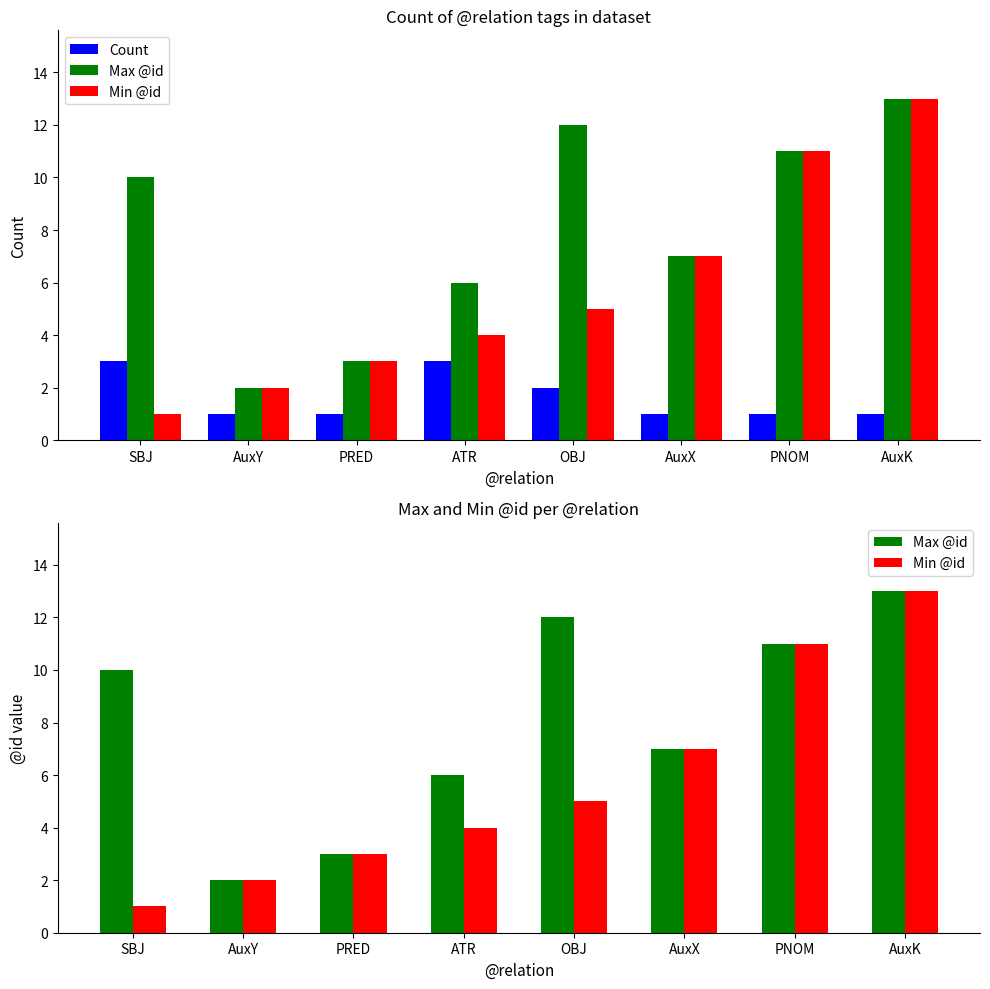

Reading left to right, transcribe all the data shown in this chart.

Count: 3	1	1	3	2	1	1	1
Max @id: 10	2	3	6	12	7	11	13
Min @id: 1	2	3	4	5	7	11	13